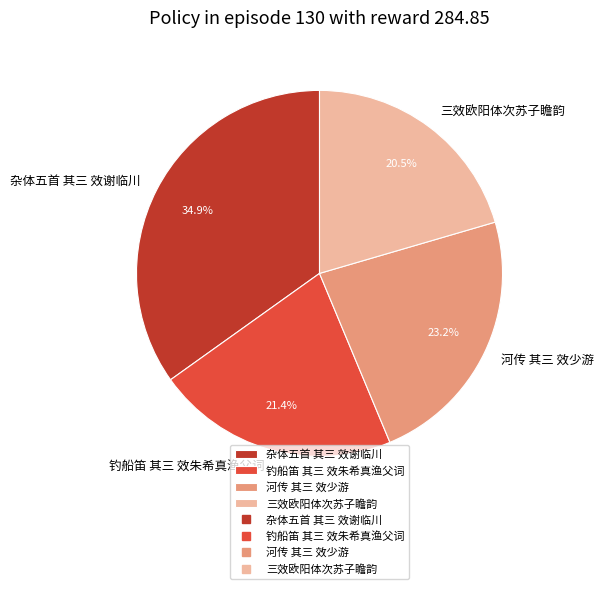

Between 河传 其三 效少游 and 三效欧阳体次苏子瞻韵, which is larger?

河传 其三 效少游